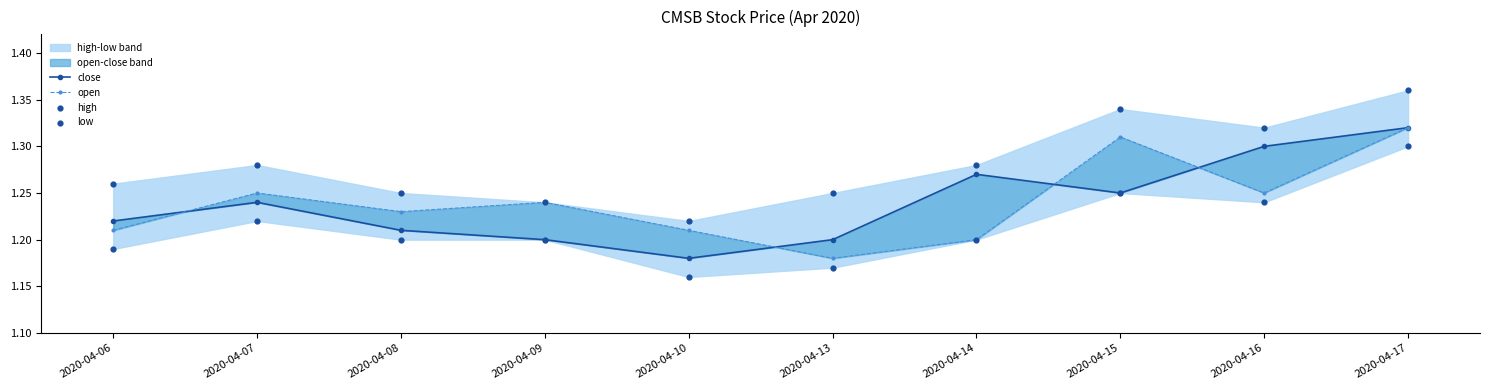

Which series reaches the minimum Y coordinate?

low